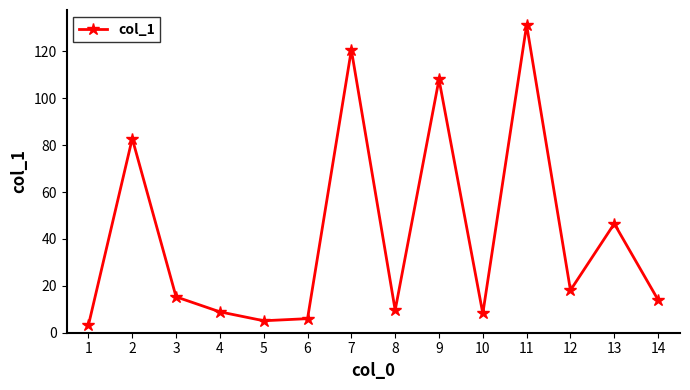

Which category has the lowest value across all series?

1